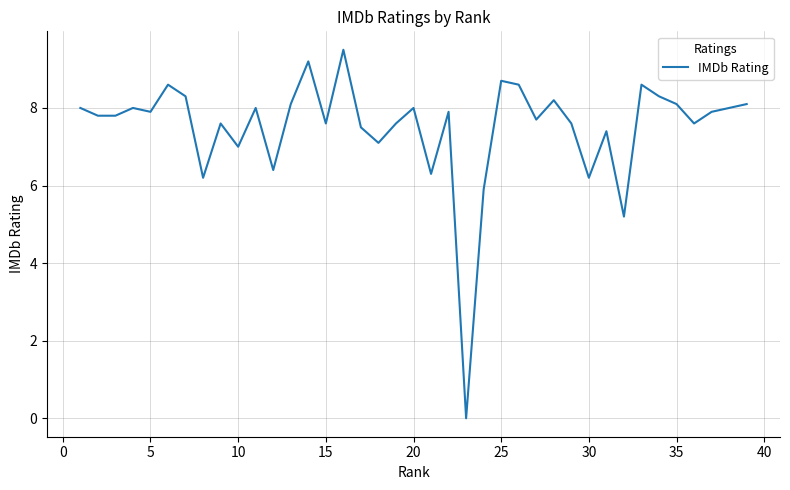

How many lines are shown in the chart?

1